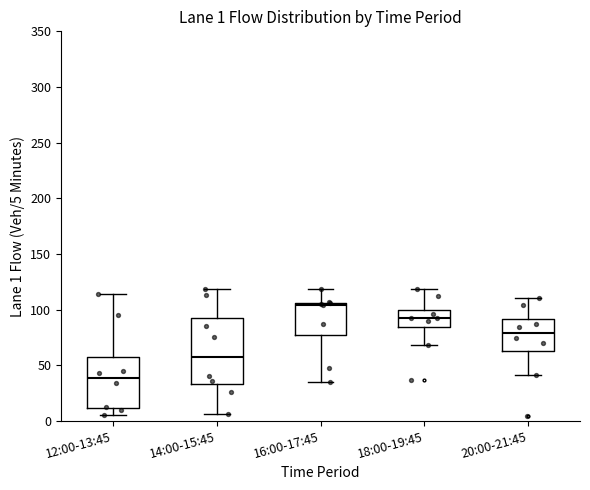

Comparing the boxes themselves (not the whiskers), which one is the tallest?

14:00-15:45